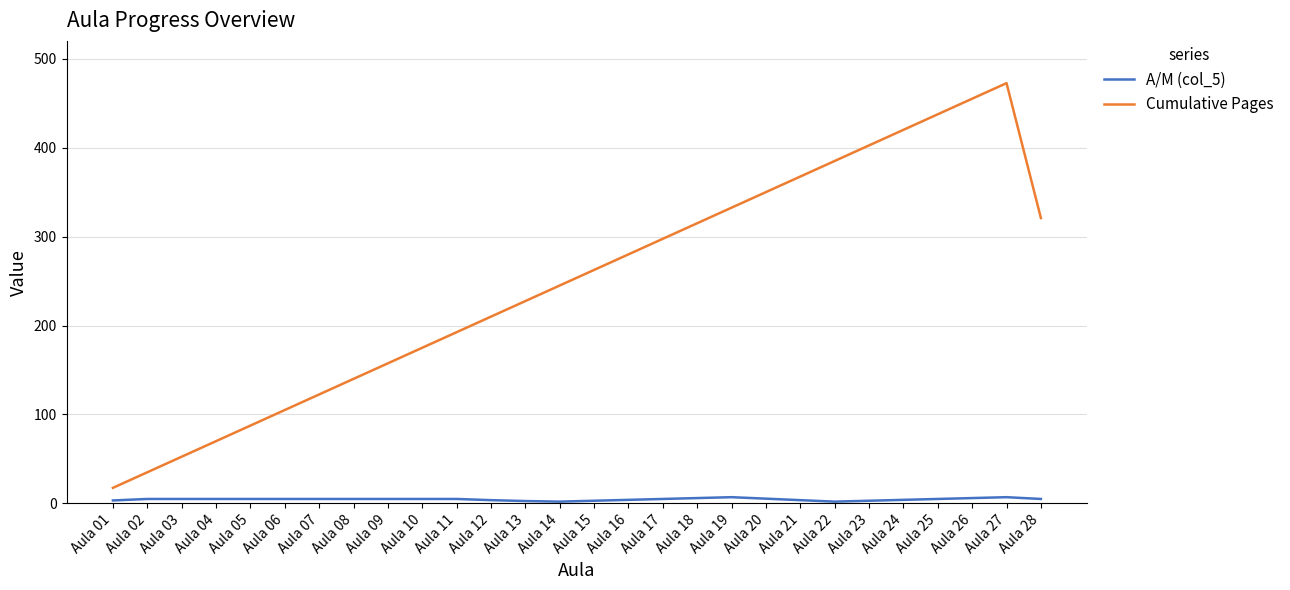

List the series in order of their overall mean, lowest first.

A/M (col_5), Cumulative Pages